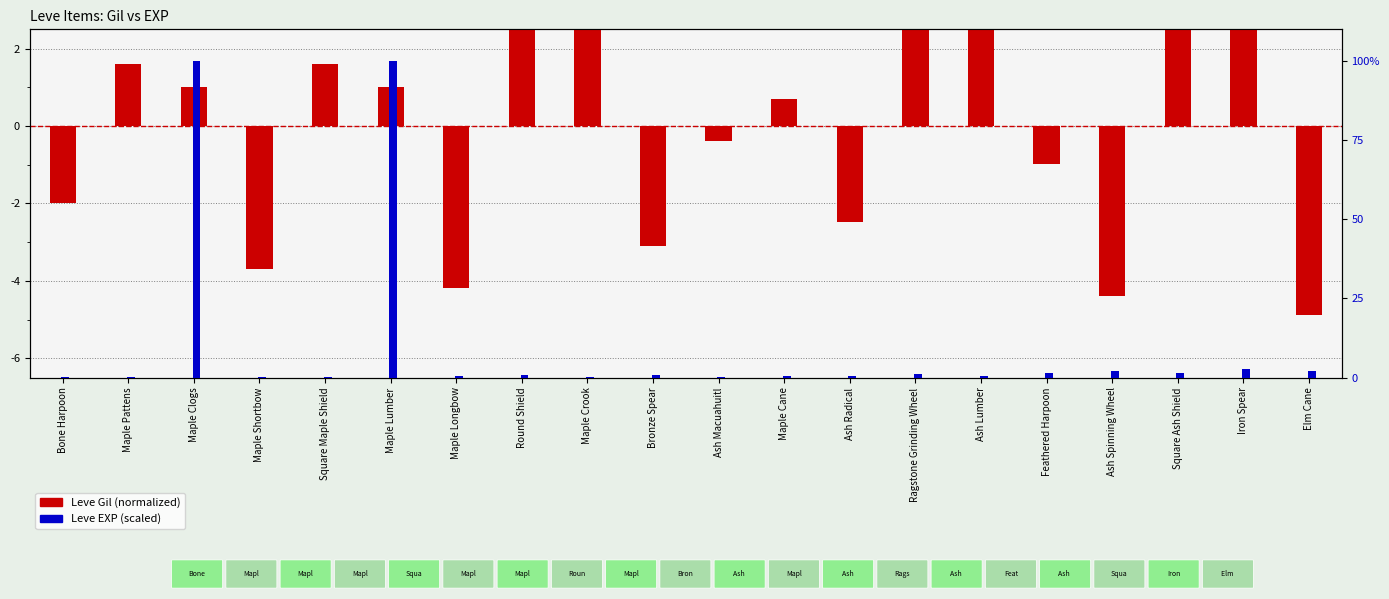

Are the bars grouped side by side (vs. stacked)?

Yes